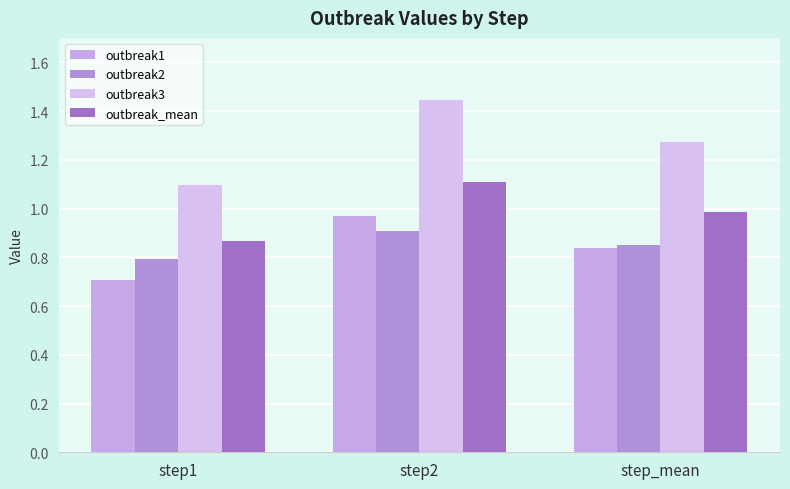

Is it true that outbreak3 equals 0.5 at step2?

False